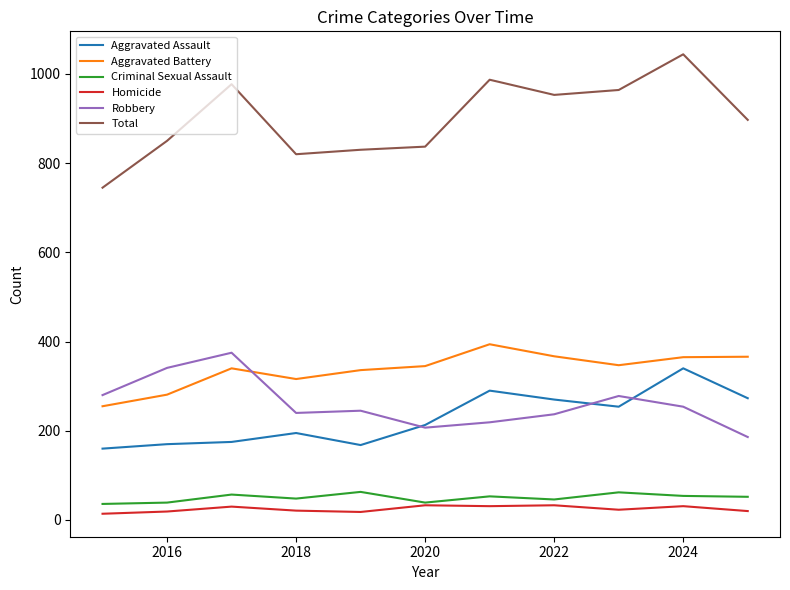

True or false: Robbery and Homicide intersect in this chart.

False